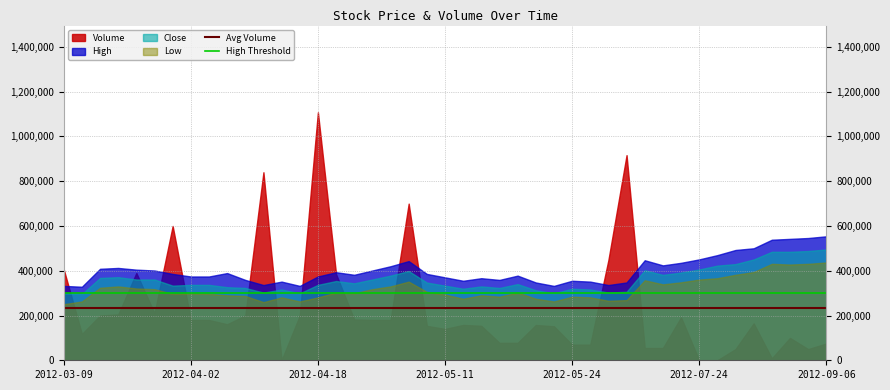

True or false: Low and Volume intersect in this chart.

True